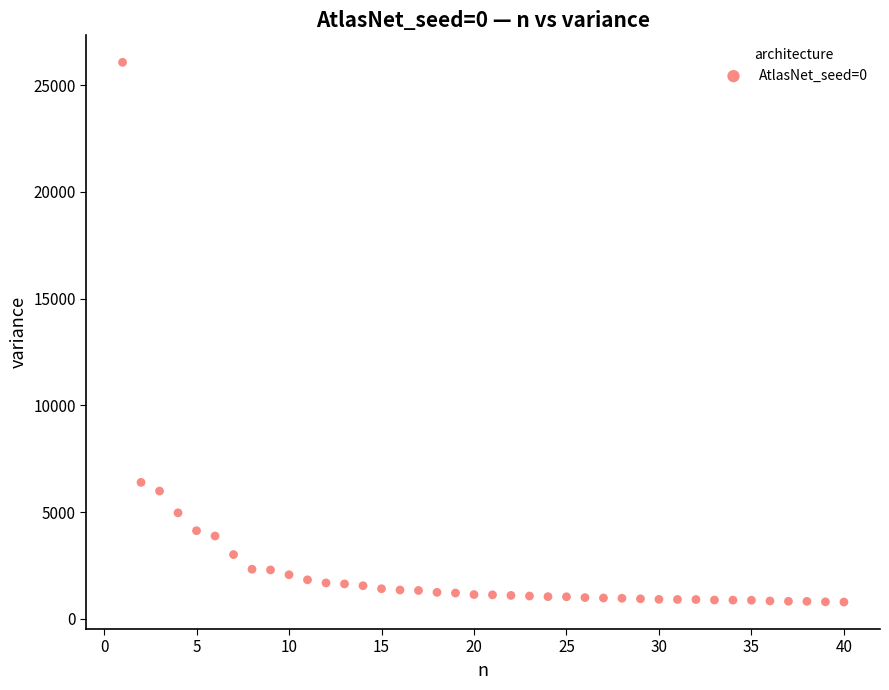

What Y value in the scatter plot is closest to 13424?

6388.9